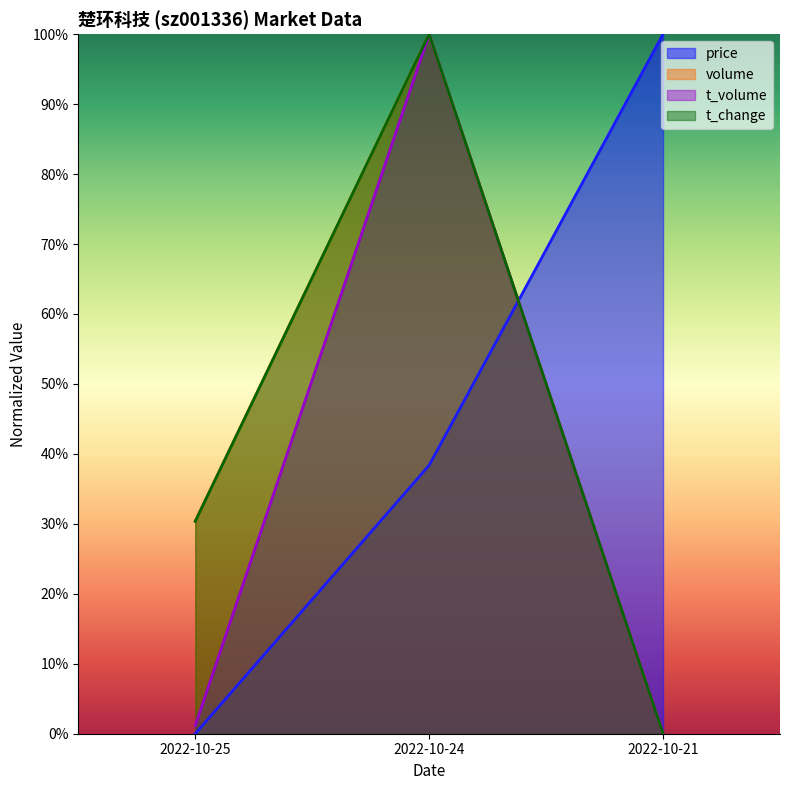

What is the total value across all series at 2022-10-25?

0.6